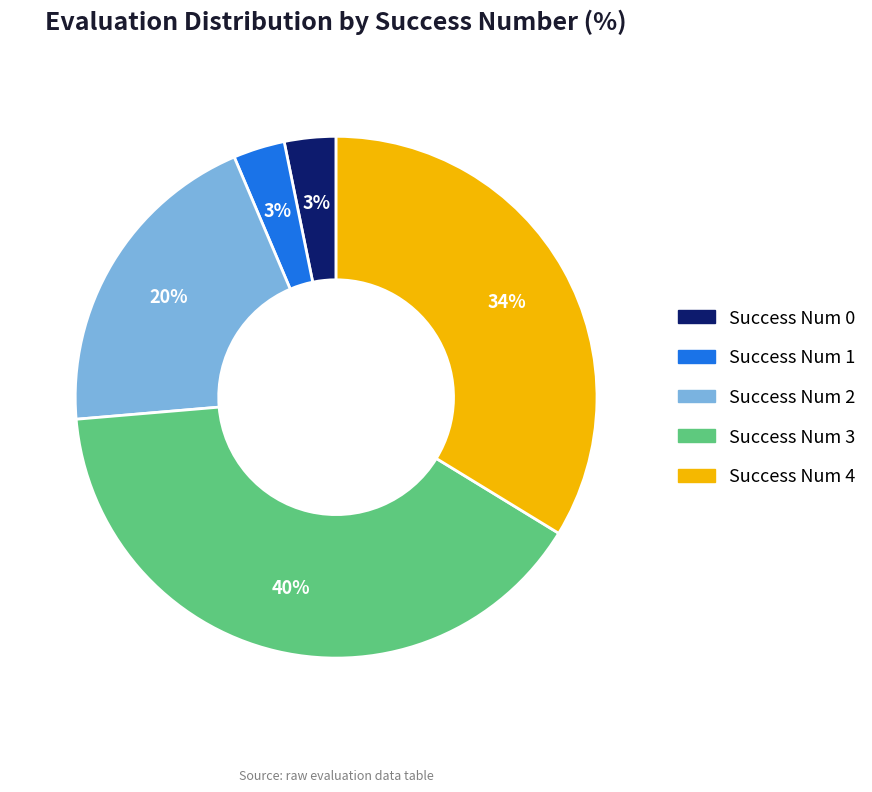

Is there a majority slice in this chart?

No